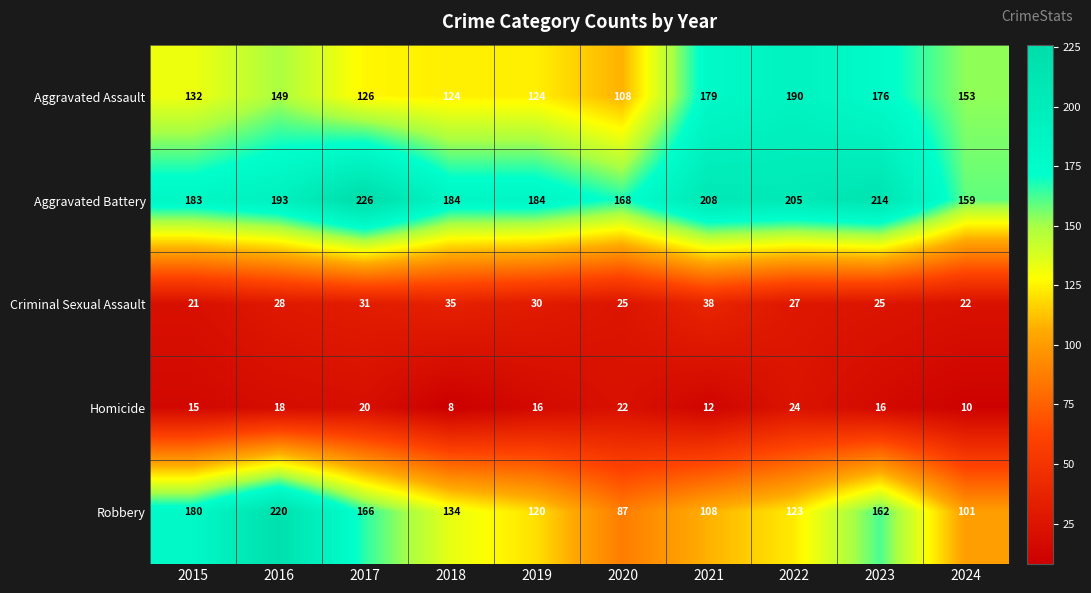

True or false: Homicide has a value of 14 at 2024.

False